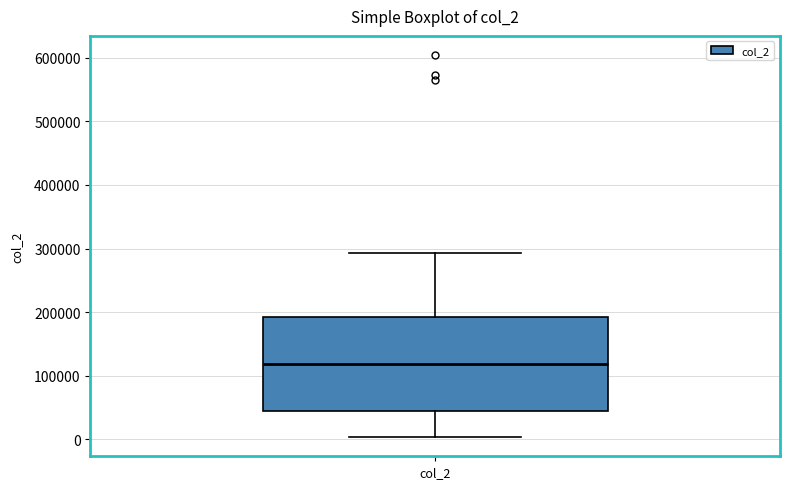

Where does the median line of the box for col_2 sit on the y-axis? The values are not printed on the chart, so give them approximately, as read against the axis.

120000